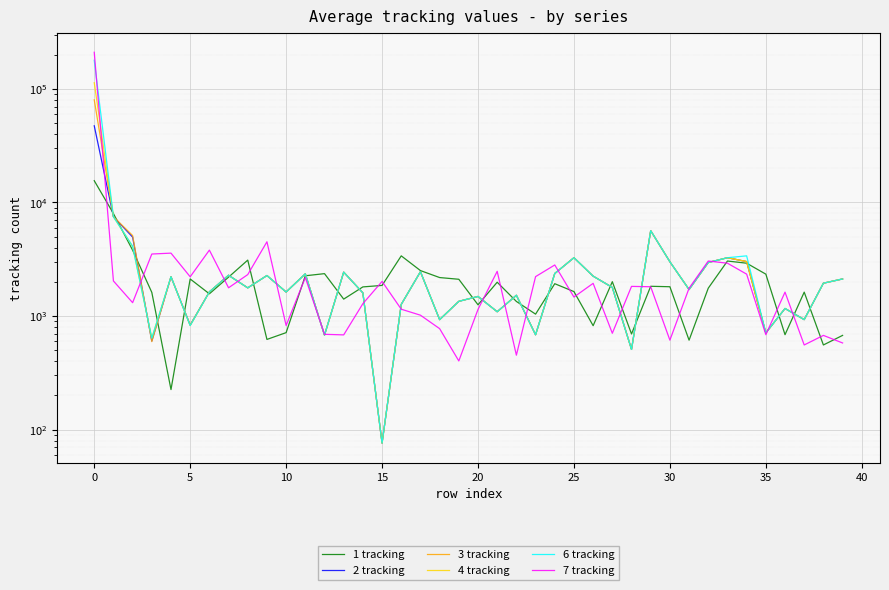

True or false: 3 tracking and 1 tracking cross at least once.

True